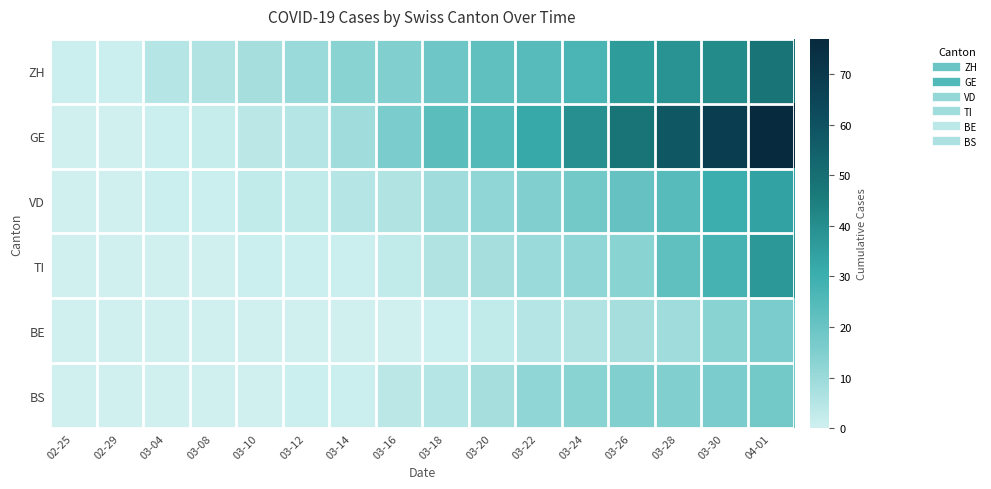

Which has a higher value, 03-14 or 03-22?

03-22